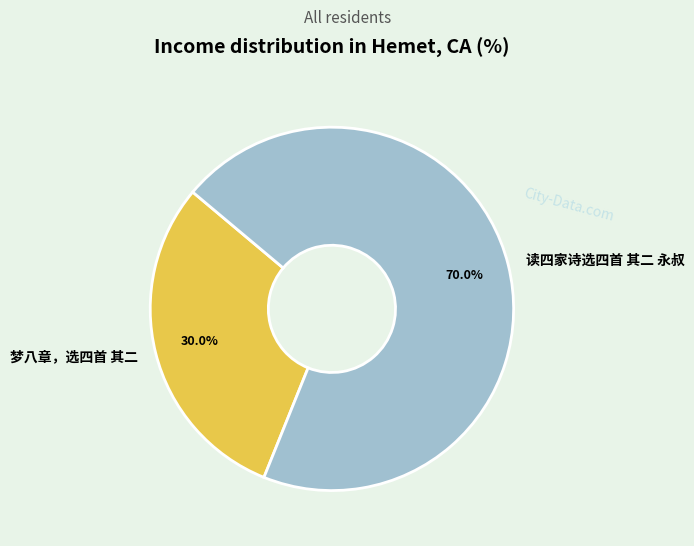

What is the ratio of the value at 梦八章，选四首 其二 to the value at 读四家诗选四首 其二 永叔?

0.4